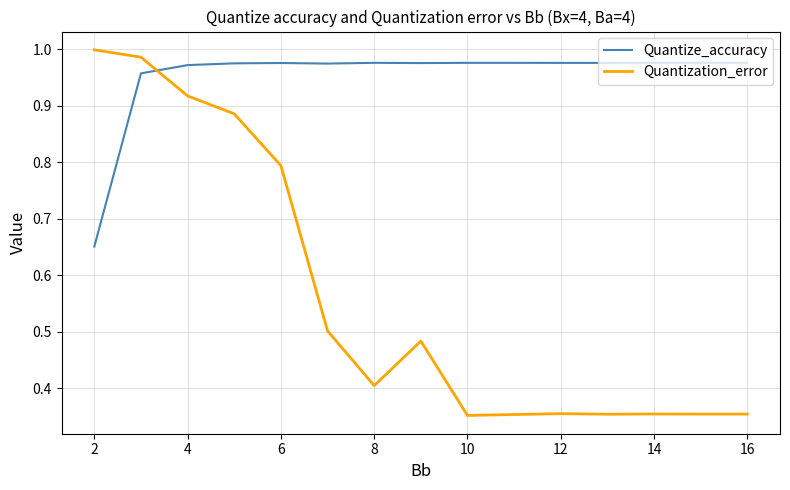

How many lines are shown in the chart?

2